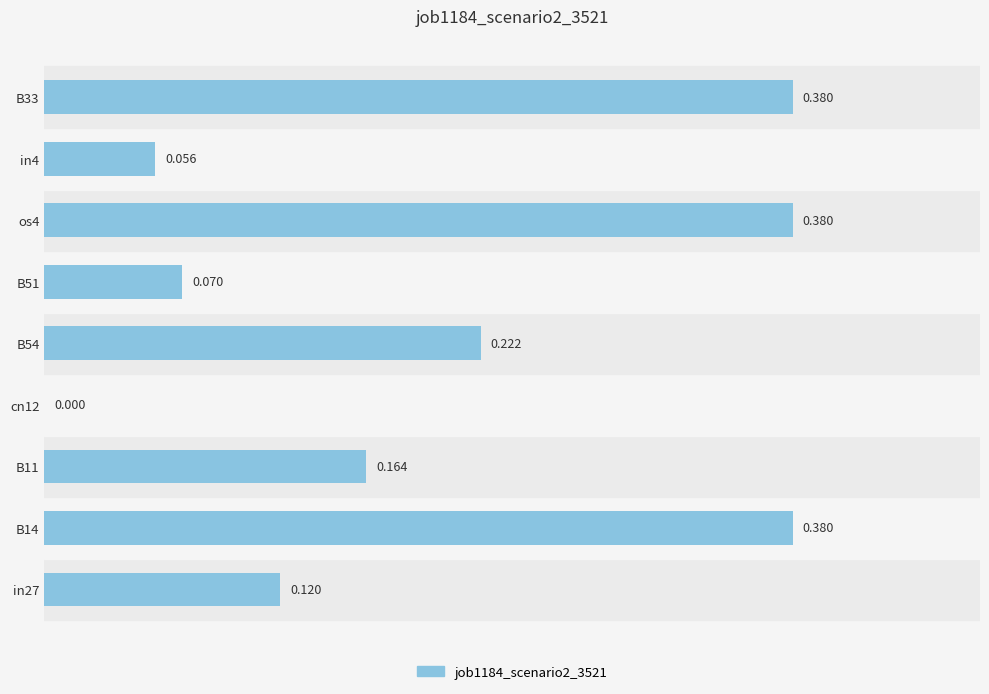

Does the chart contain stacked bars?

No